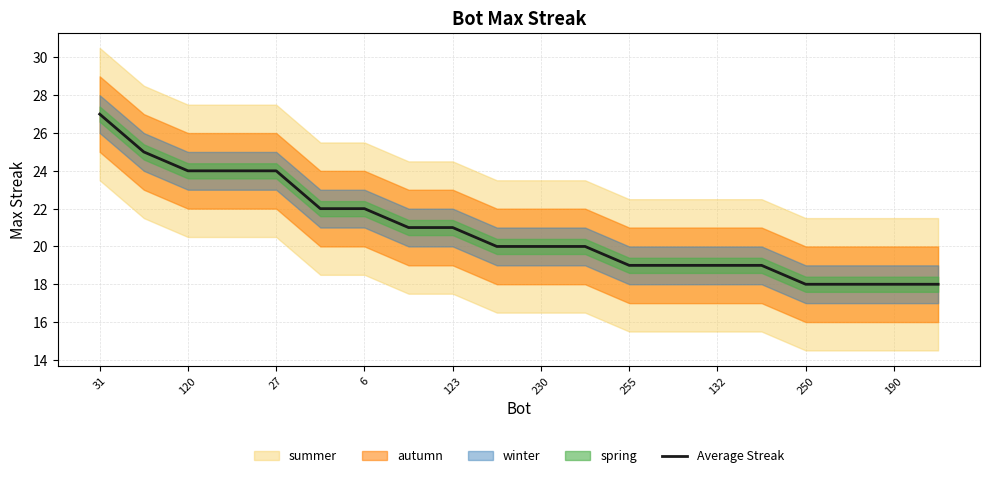

The Average Streak series shows 12 at 190. True or false?

False